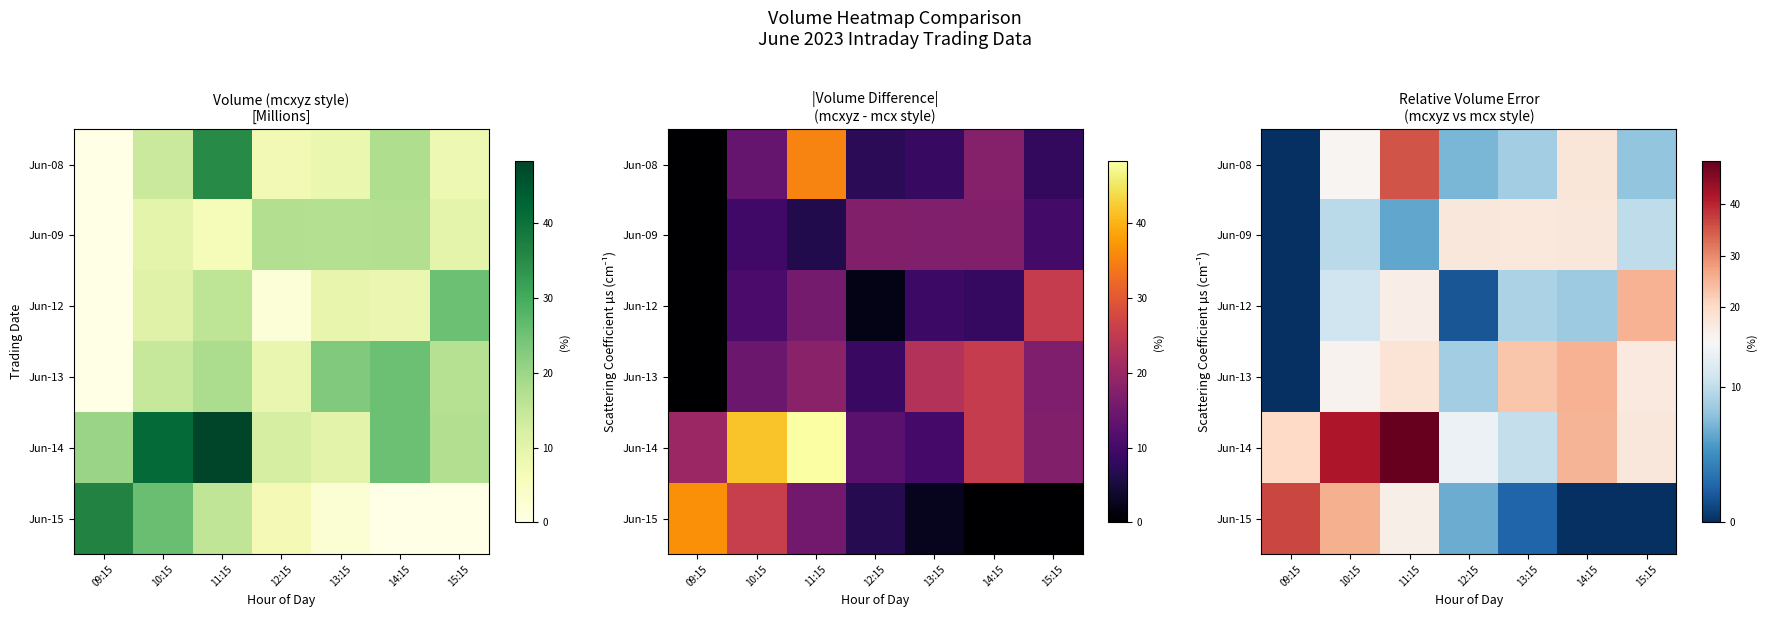

Which has a higher value, 15:15 or 09:15?

15:15